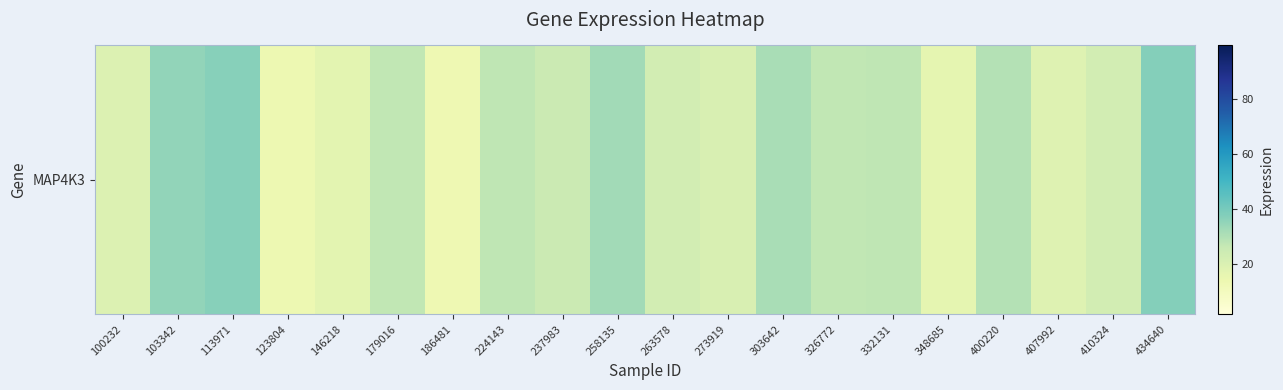

What is the difference between the values at 146218 and 186481?

4.0